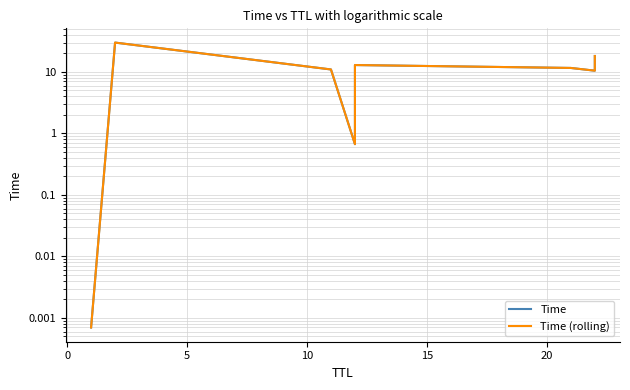

What are all the series names shown in the legend?

Time, Time (rolling)